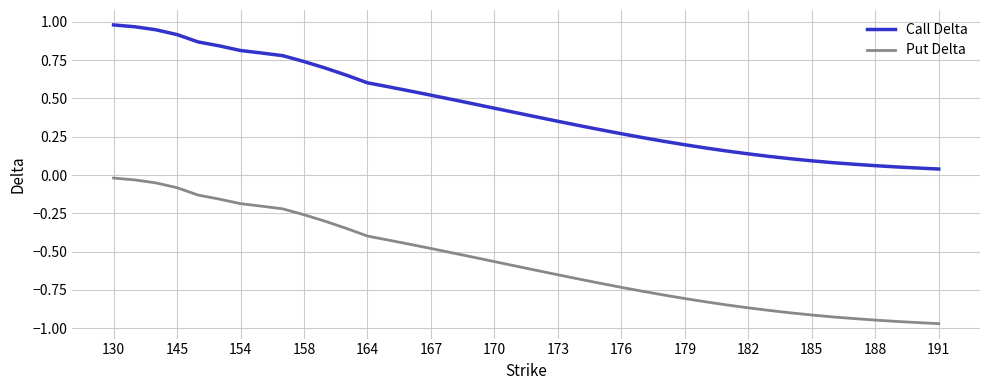

True or false: Call Delta and Put Delta cross at least once.

False